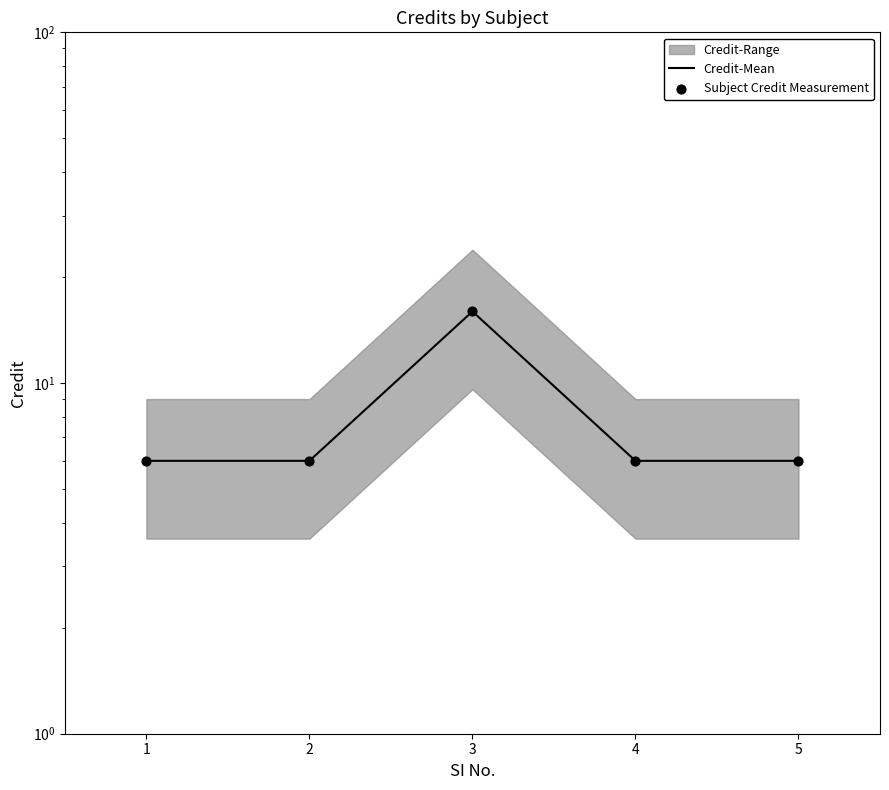

Which series has the largest total across all categories?

Credit-Mean